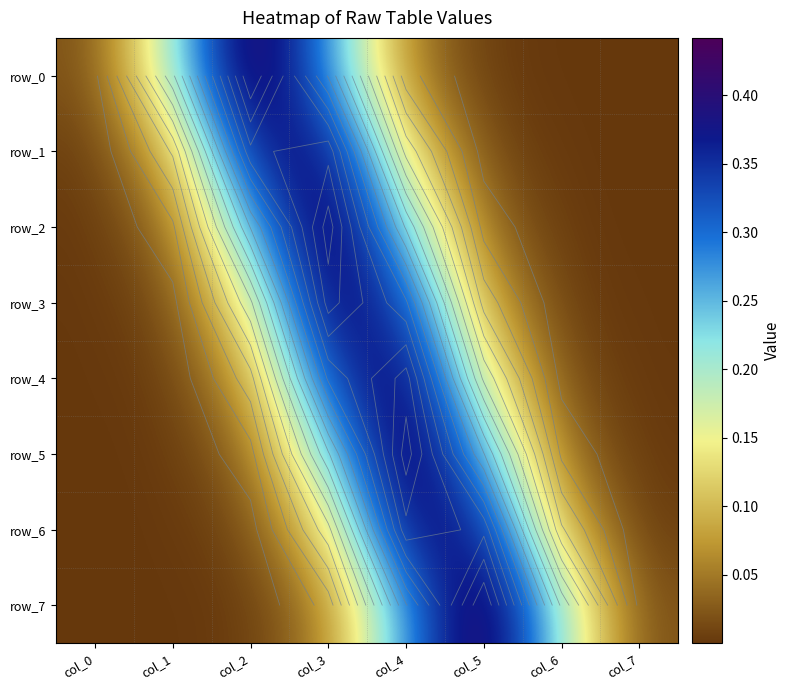

Where is row_7 nearest to the value 0?

col_0